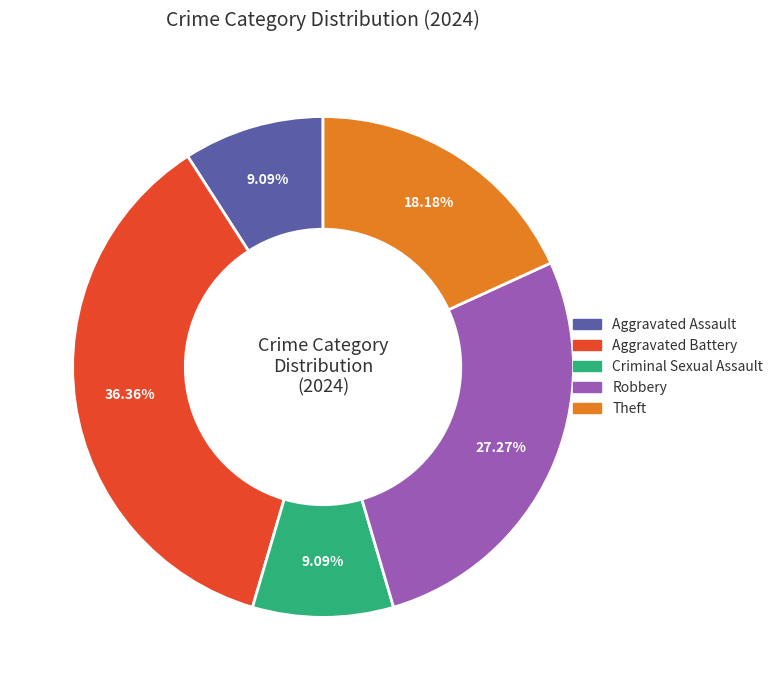

Is there a majority slice in this chart?

No